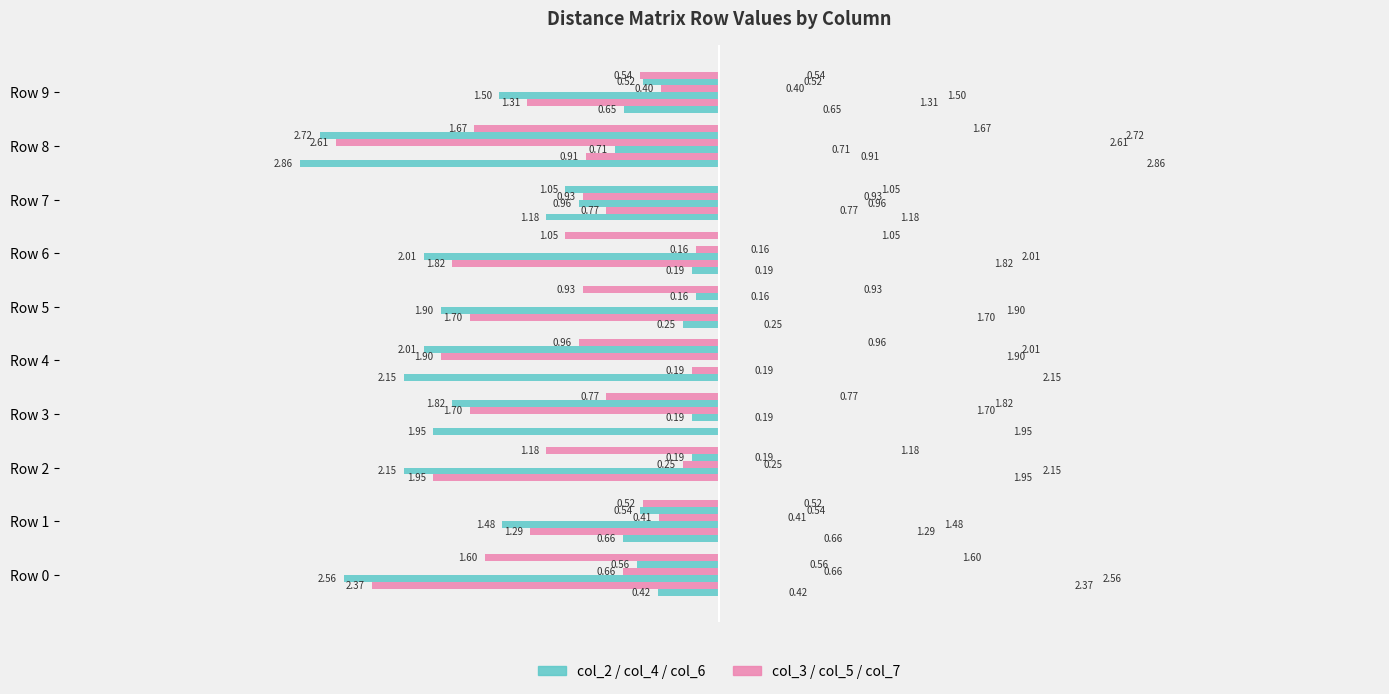

How many data points does each series have?

10